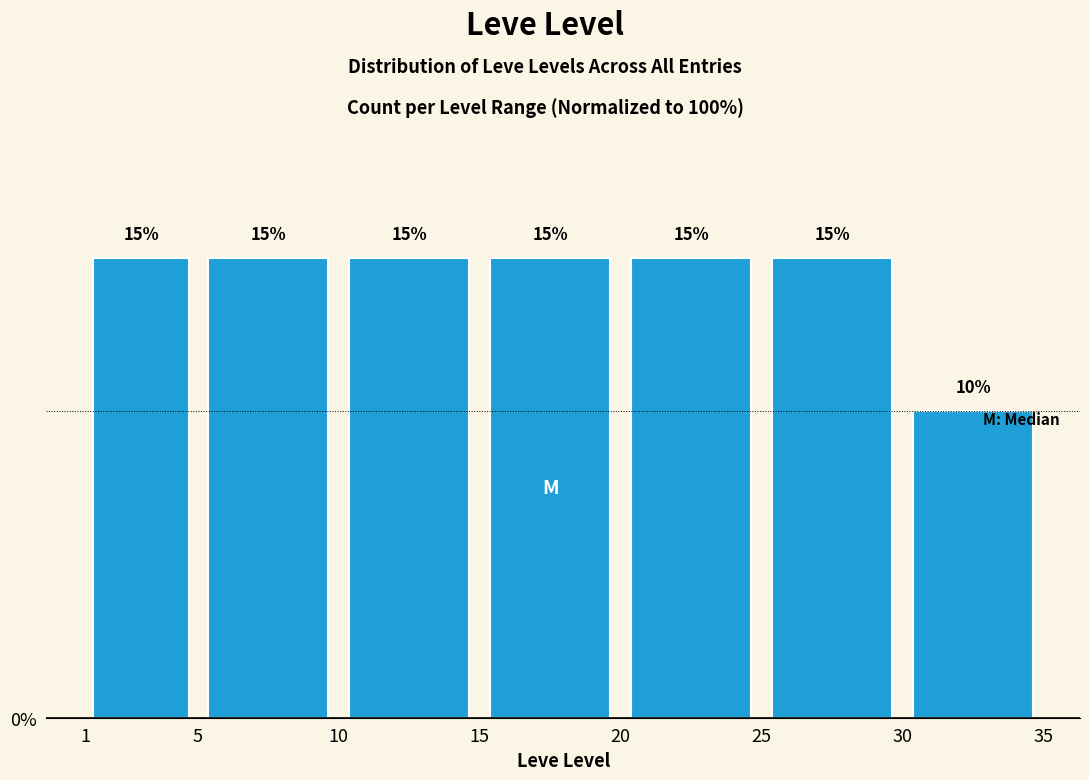

Reading left to right, list every bar in this chart as the range it spans on the x-axis followed by its height.

1 to 5: 15
5 to 10: 15
10 to 15: 15
15 to 20: 15
20 to 25: 15
25 to 30: 15
30 to 35: 10